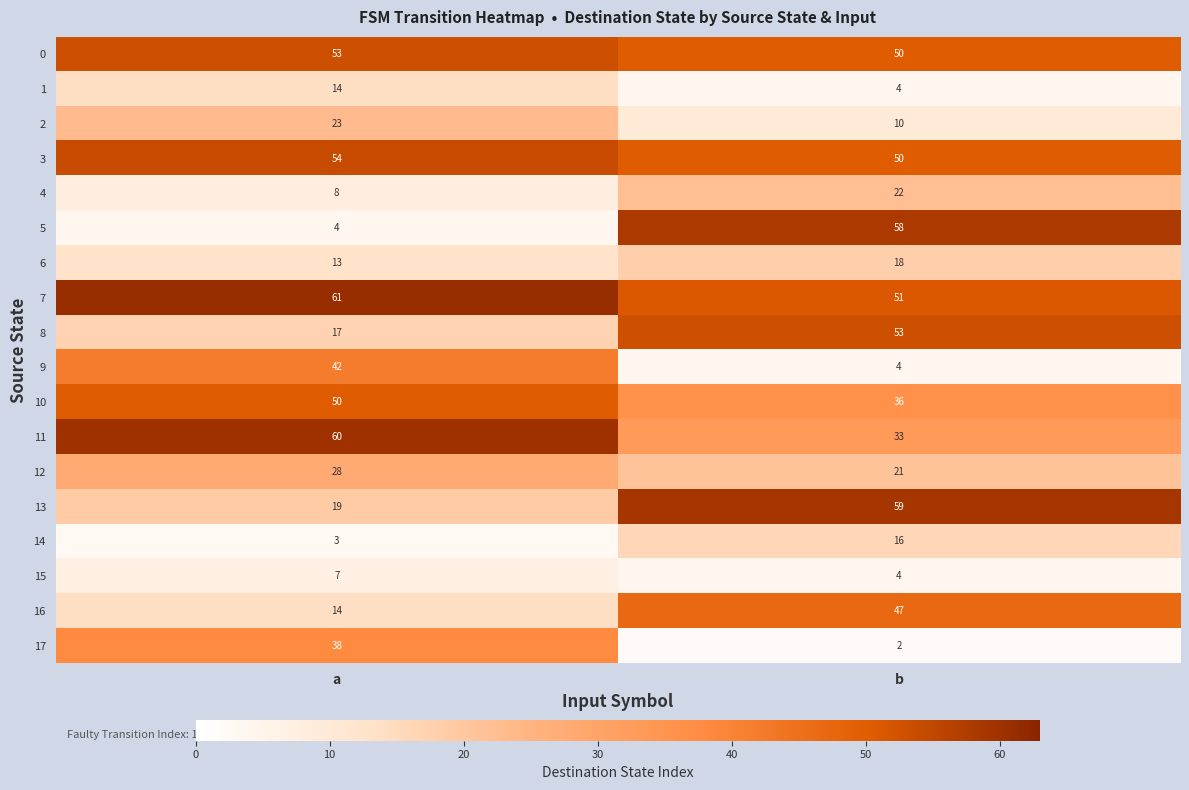

Which category has the highest value across all series?

a